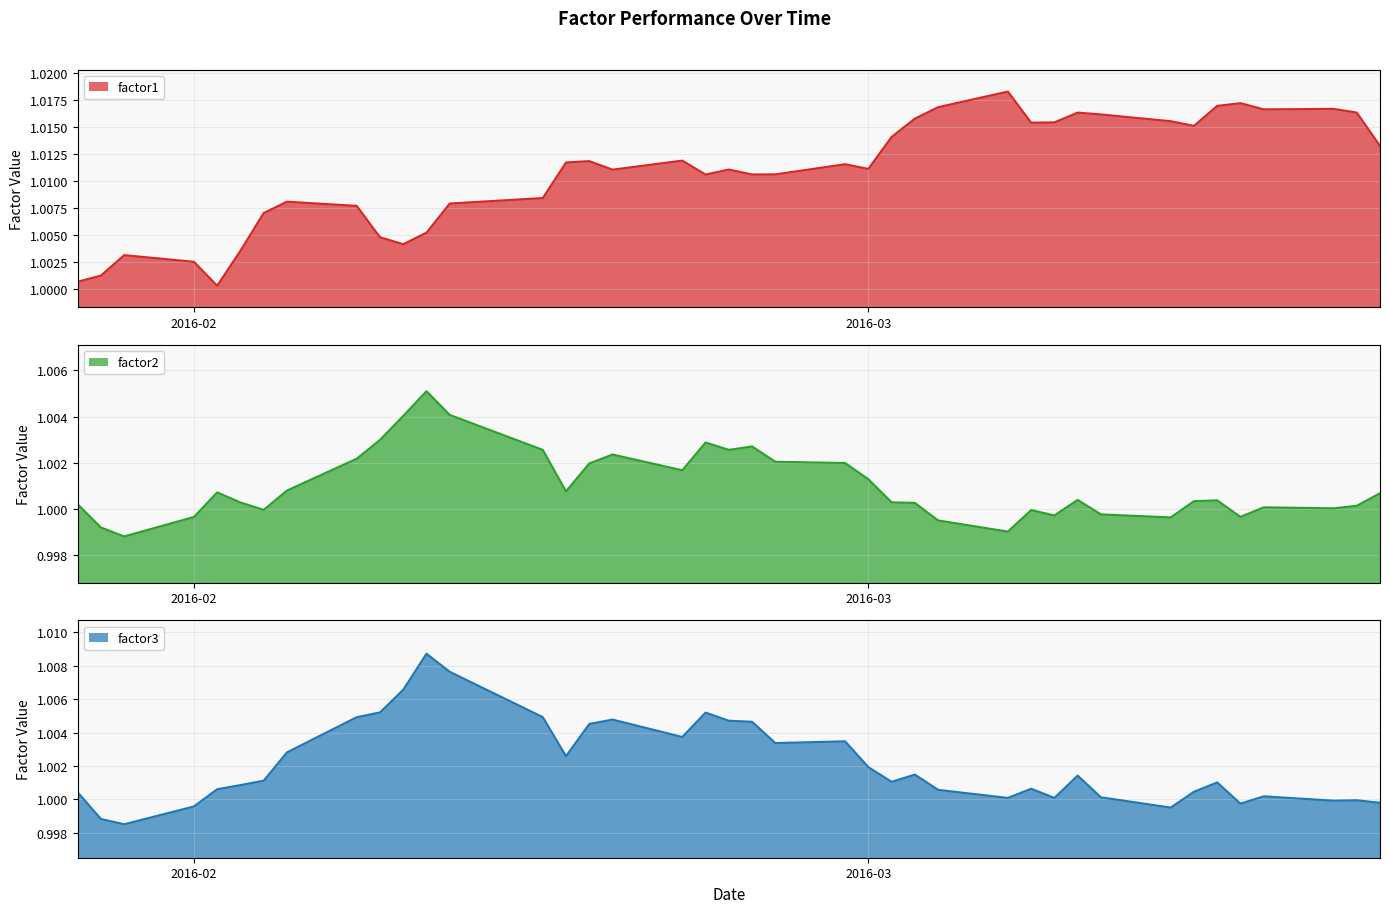

How many values in the factor3 series are below 1?

8